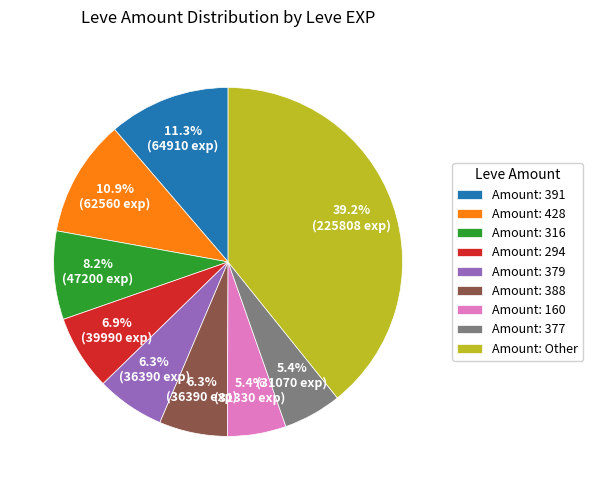

Which has a higher value, Amount: 388 or Amount: 160?

Amount: 388